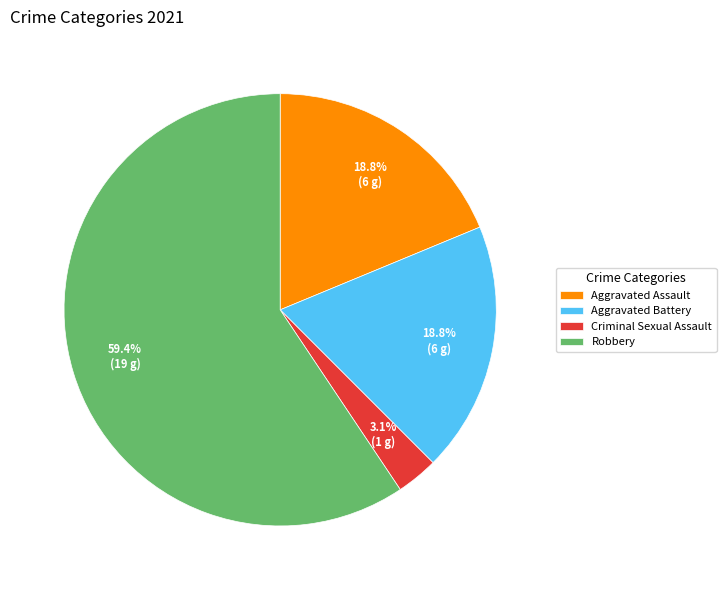

Do Robbery and Aggravated Battery together represent more than half of the pie?

Yes